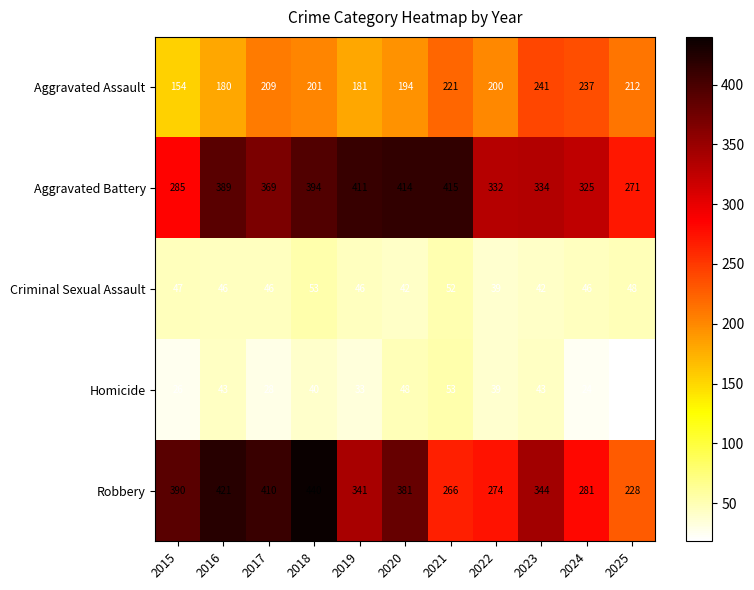

Which series has the largest range (max minus min)?

Robbery